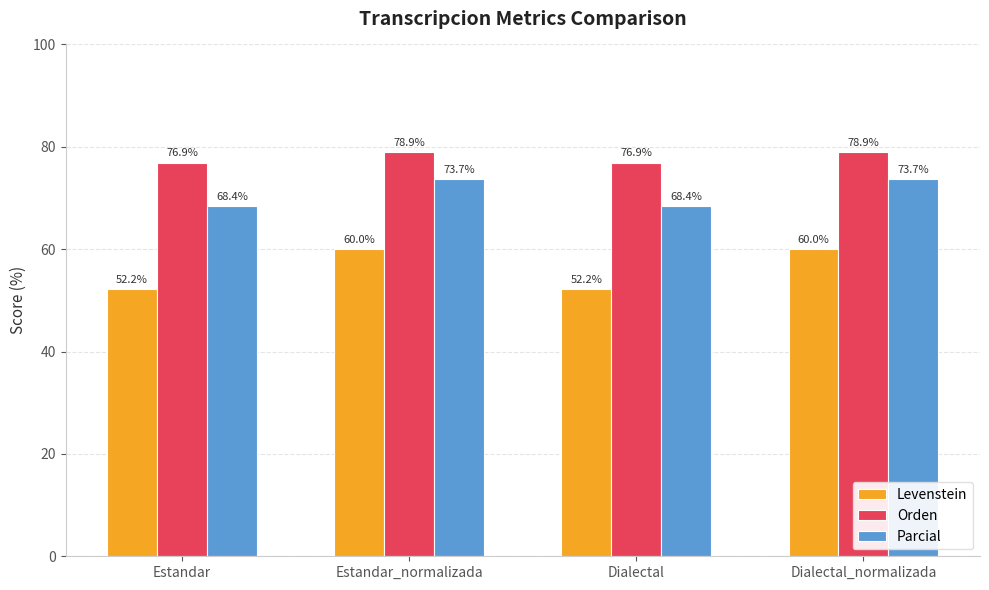

Which series has the largest total across all categories?

Orden